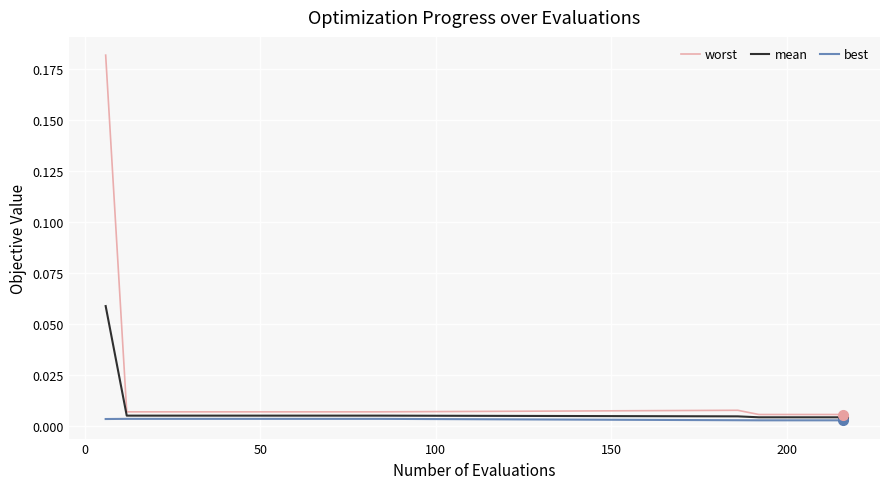

Rank the series by their maximum value, from lowest to highest.

best, mean, worst